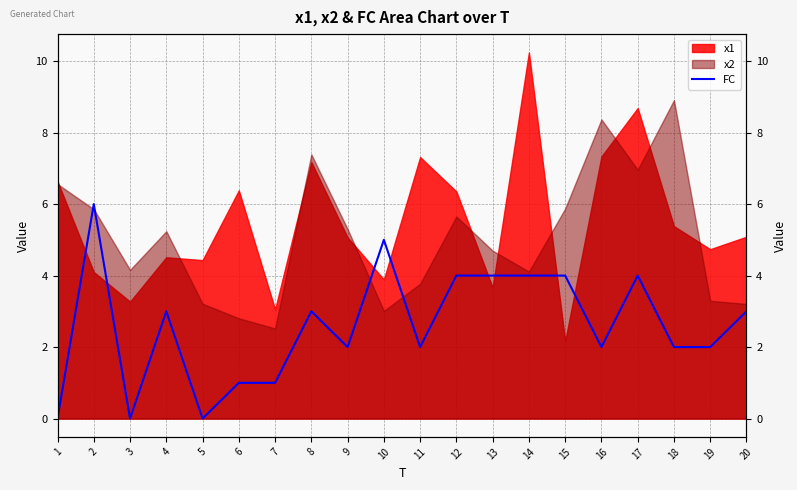

Does the chart have visible grid lines?

Yes